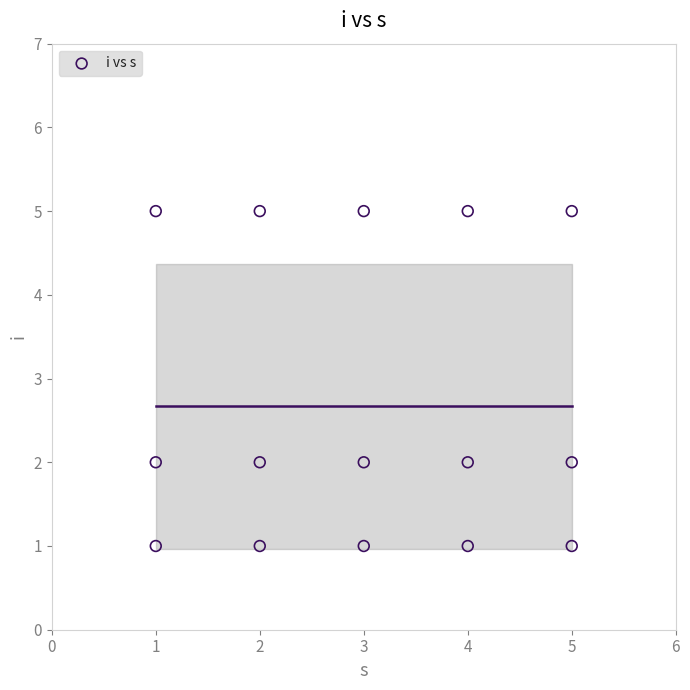

What is the range of X values (max minus min)?

4